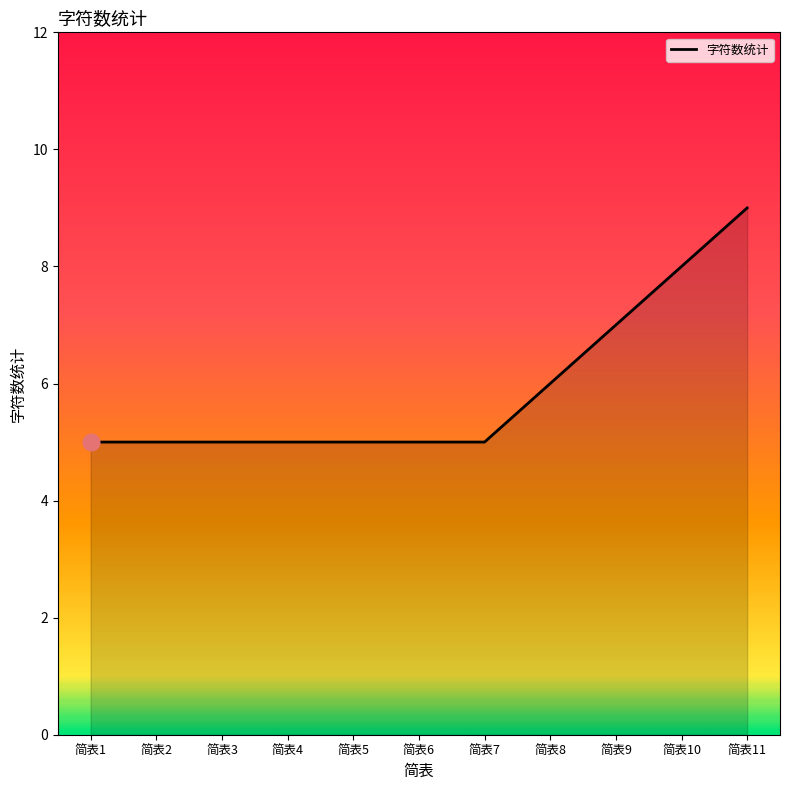

How many values are between 5 and 7?

9